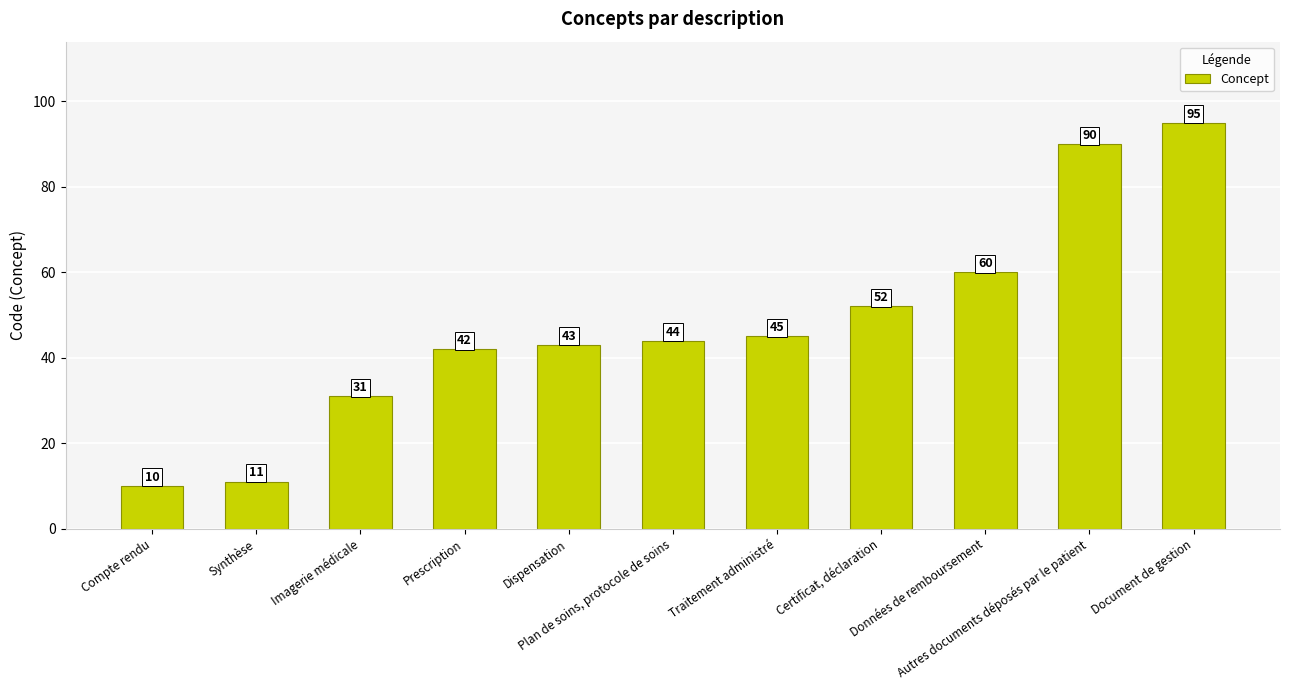

What is the change in value from Compte rendu to Données de remboursement?

+50